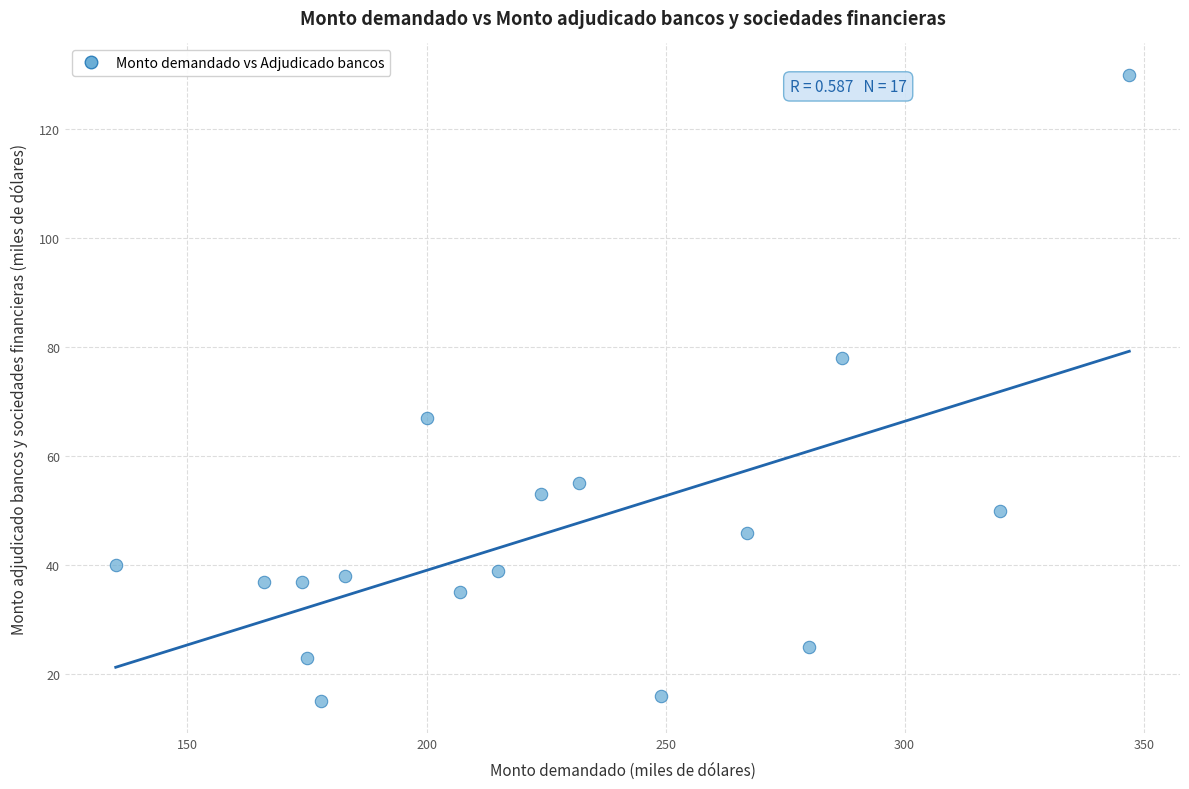

What is the range of Y values (max minus min)?

115